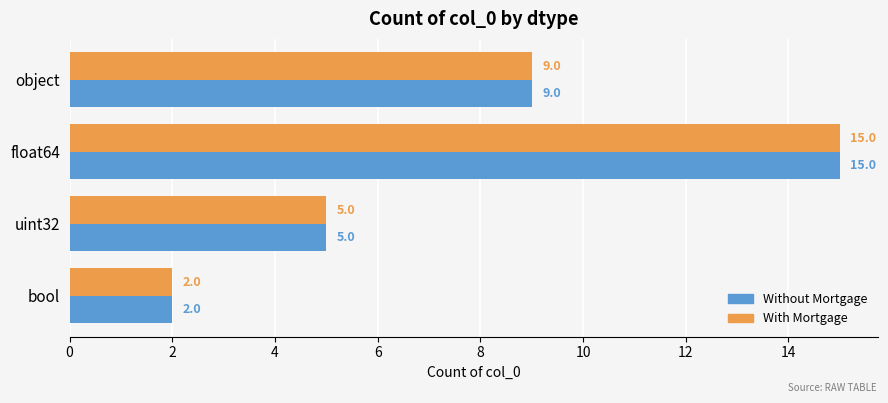

What is the lowest value of the With Mortgage series?

2